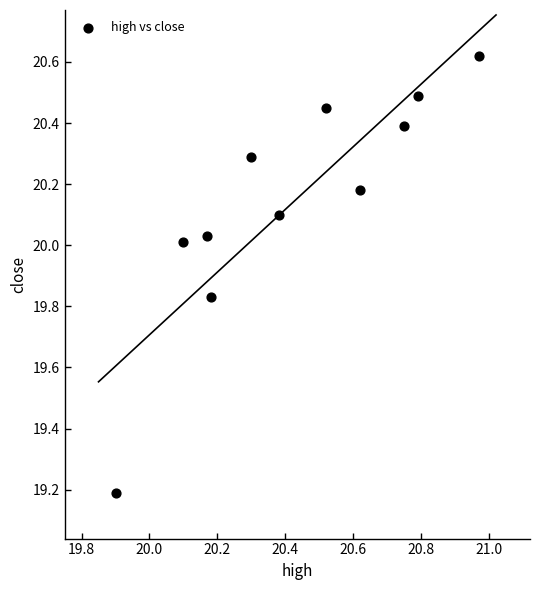

What is the range of X values (max minus min)?

1.1